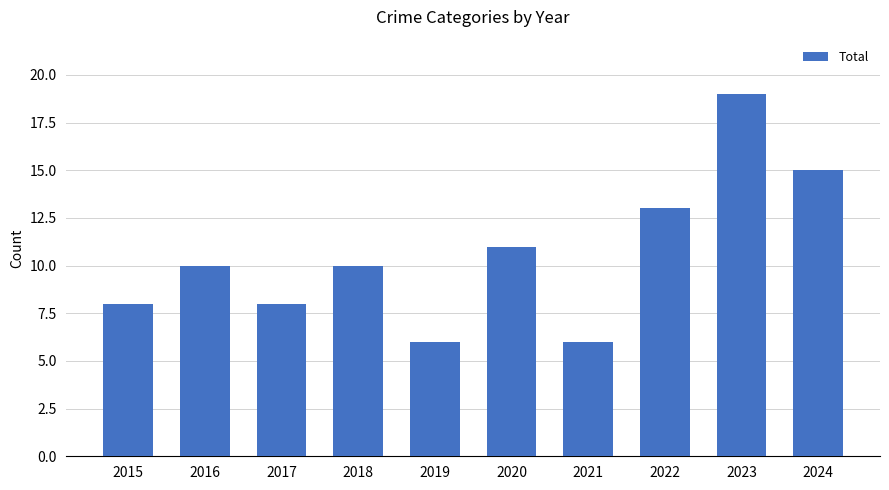

Which label corresponds to the largest value in the chart?

2023